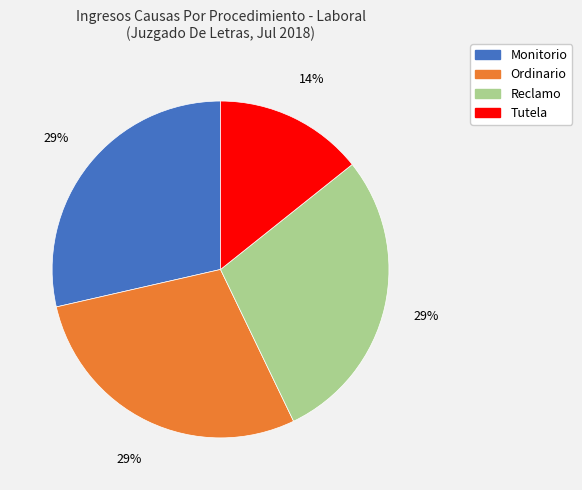

How many segments does this pie chart have?

4